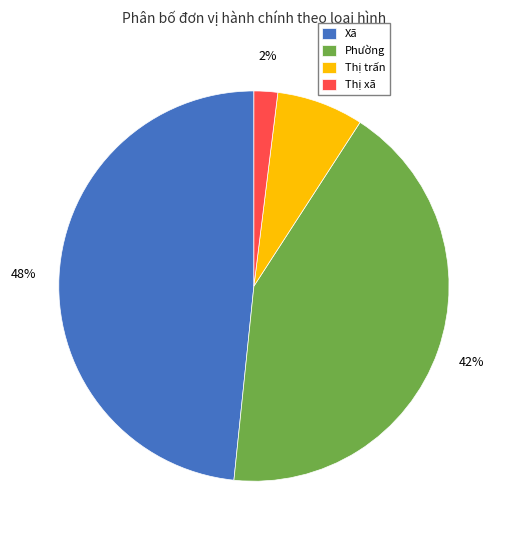

How many slices are in this pie chart?

4